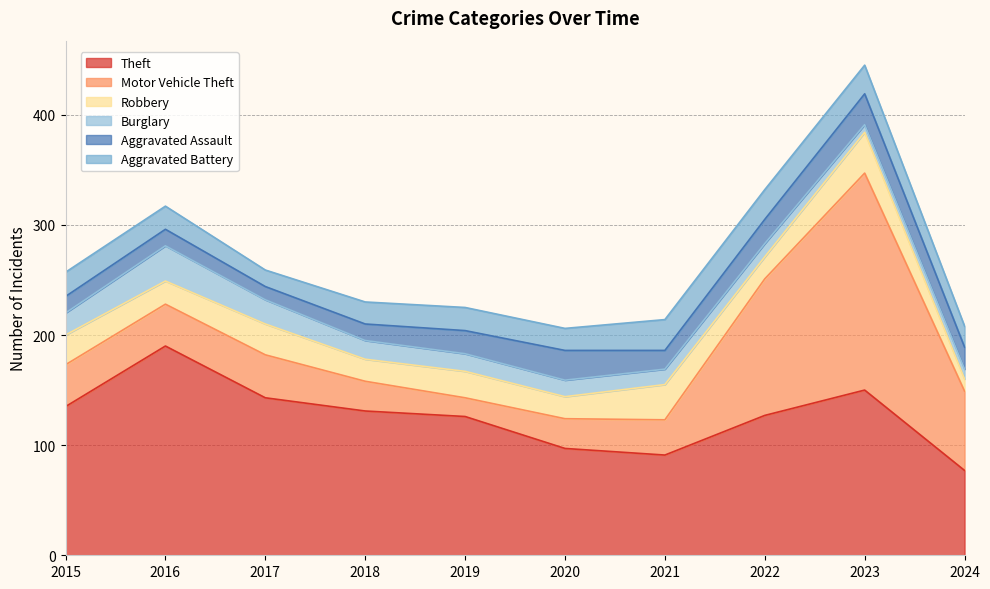

What is the value of the Aggravated Battery point at the 5th from the left?

21